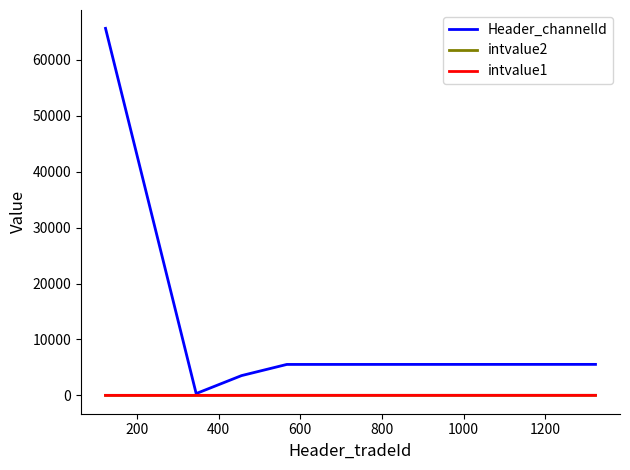

Which series has the largest total across all categories?

Header_channelId